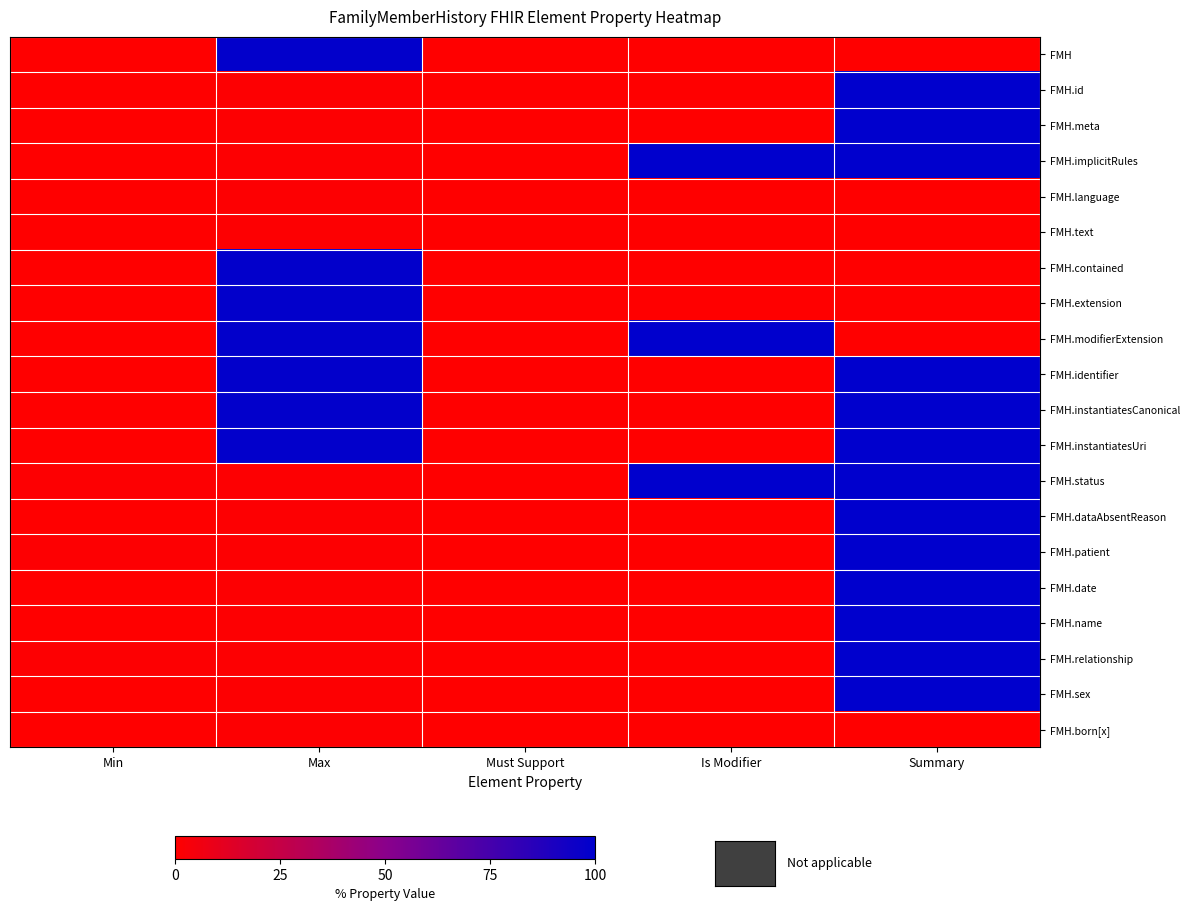

At how many categories does at least one series exceed 23?

3